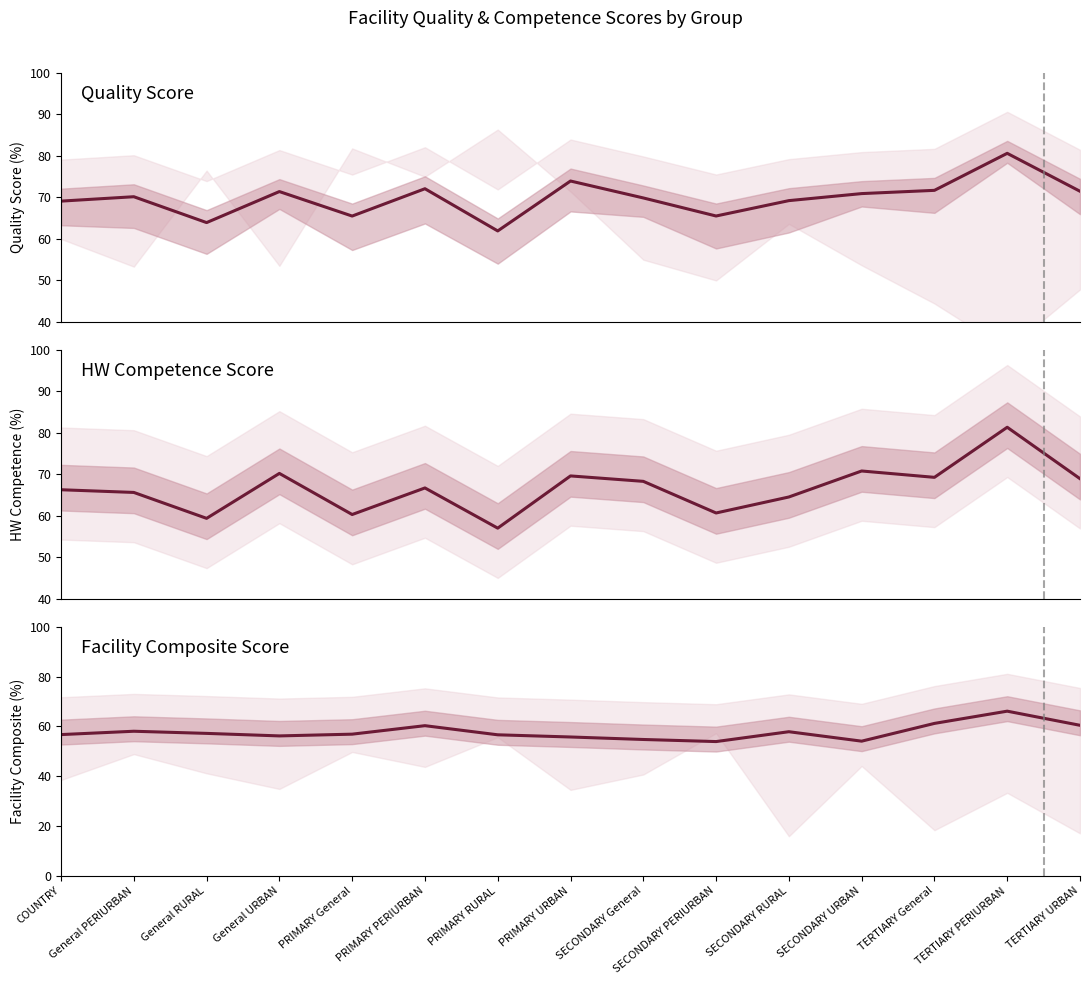

What are all the series names shown in the legend?

Quality Score, HW Competence Score, Facility Composite